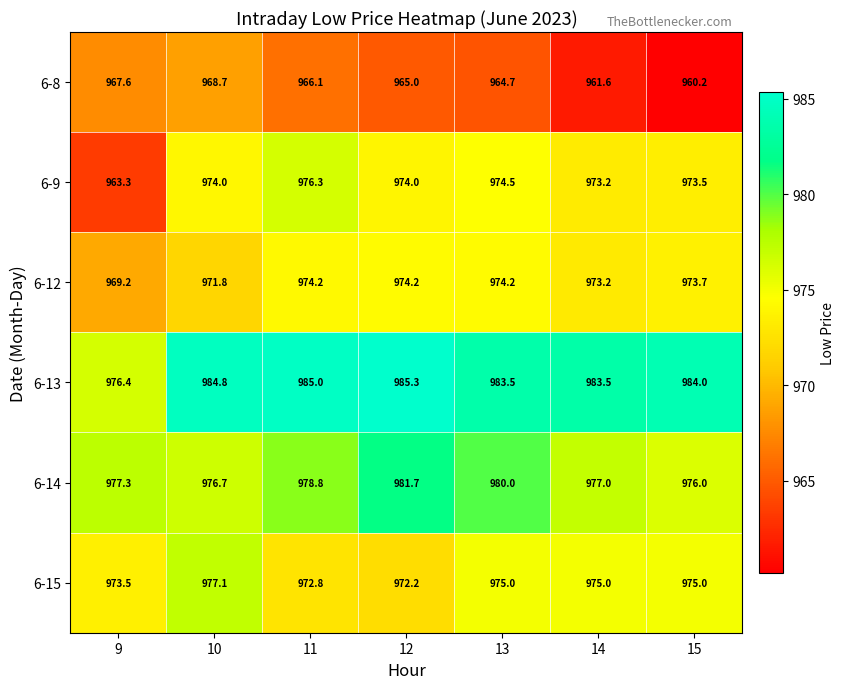

Where does the 6-13 series first go above 984?

10